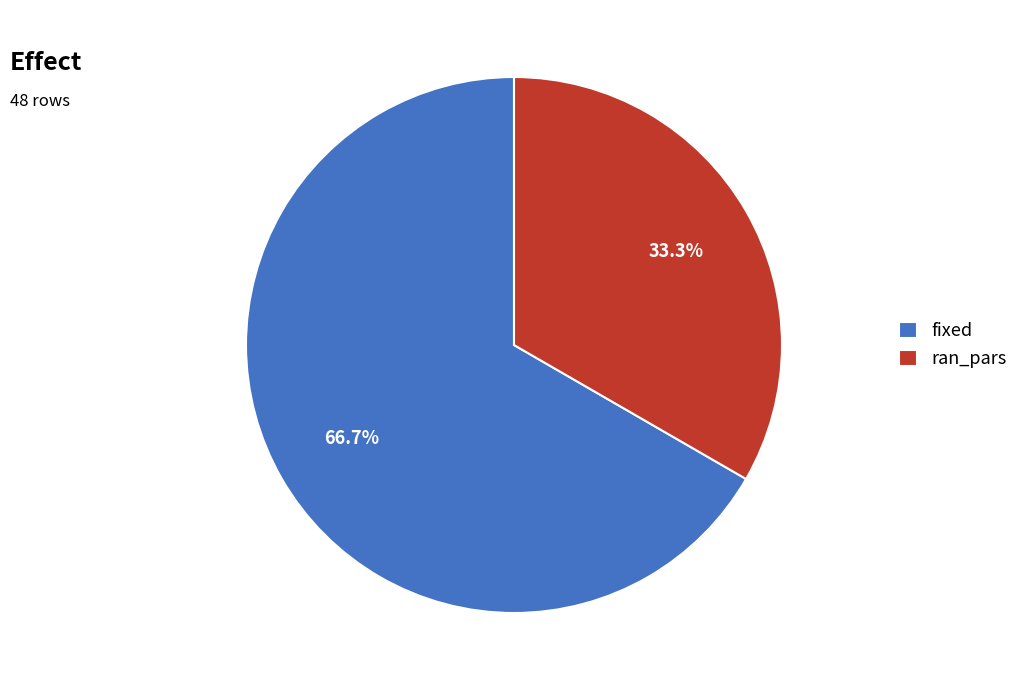

How many segments does this pie chart have?

2